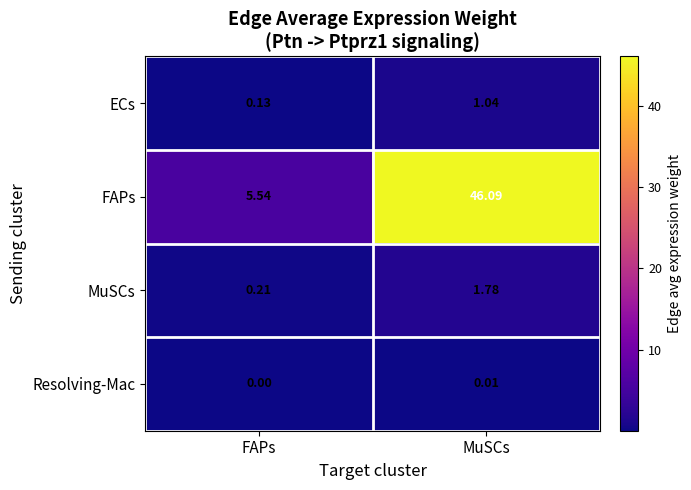

How many distinct data groups are displayed?

4